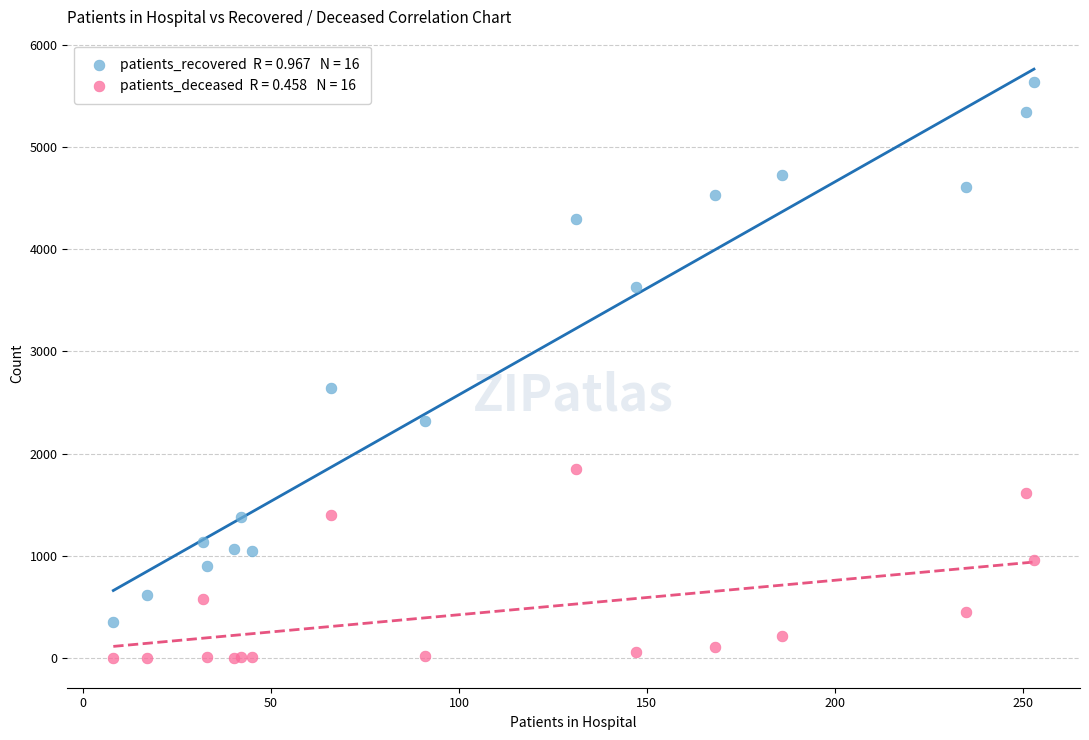

Across all series, what Y value is closest to 2817?

2645